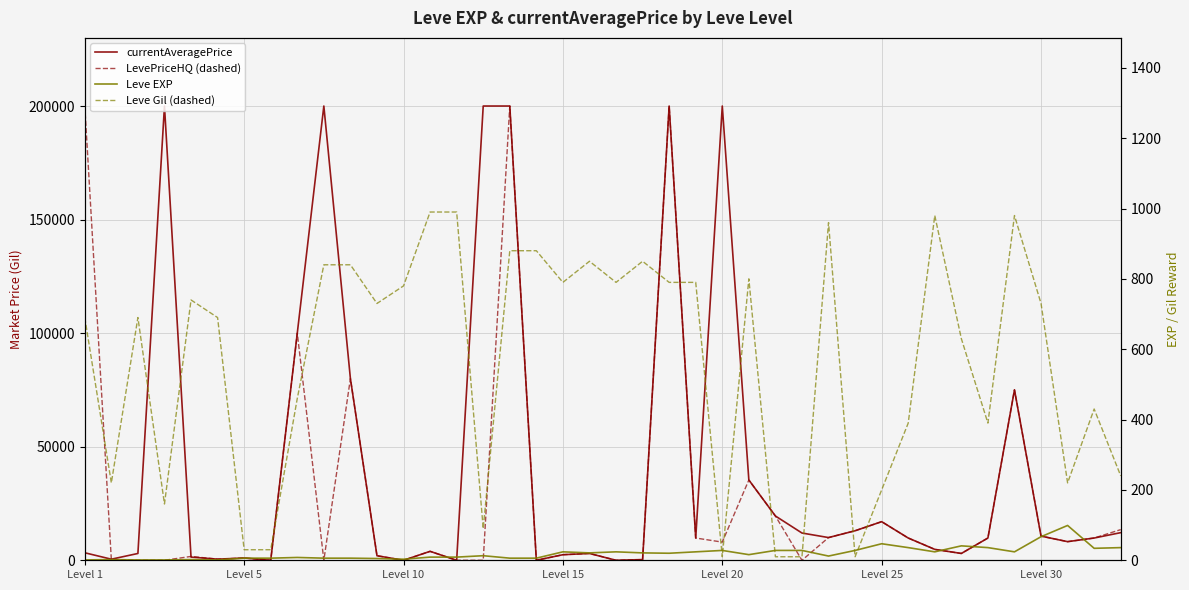

What is the greatest value displayed?

200000.0